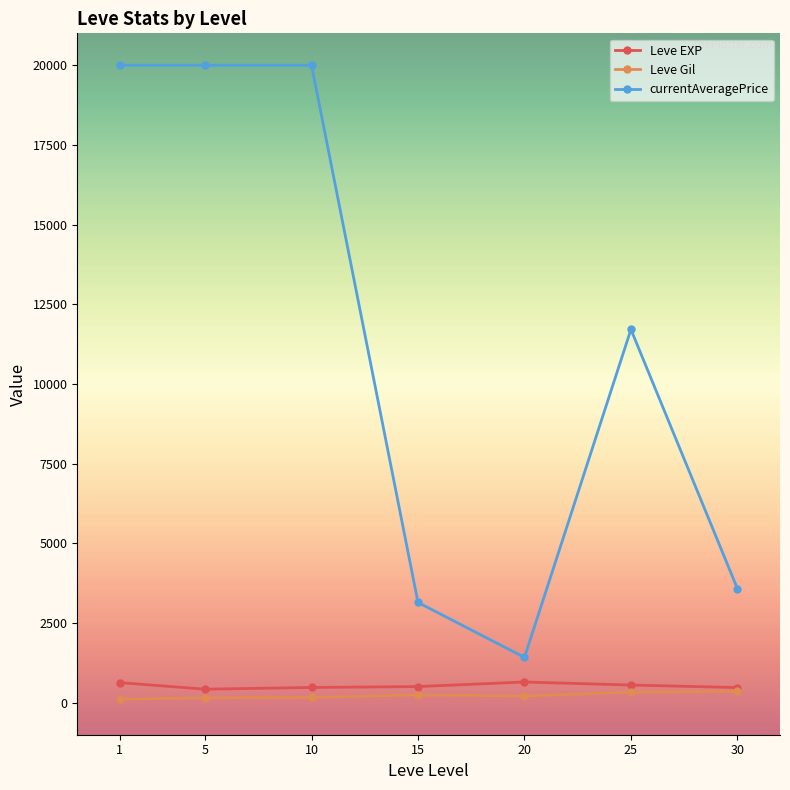

What is the average value of the Leve Gil series?

228.9